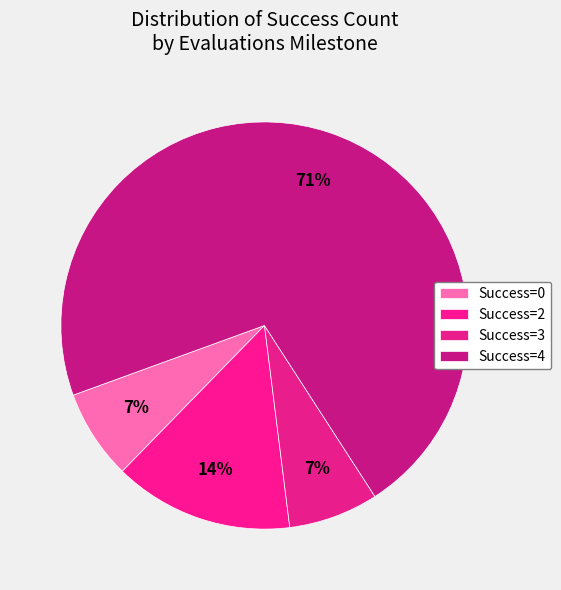

Which category accounts for the majority?

4